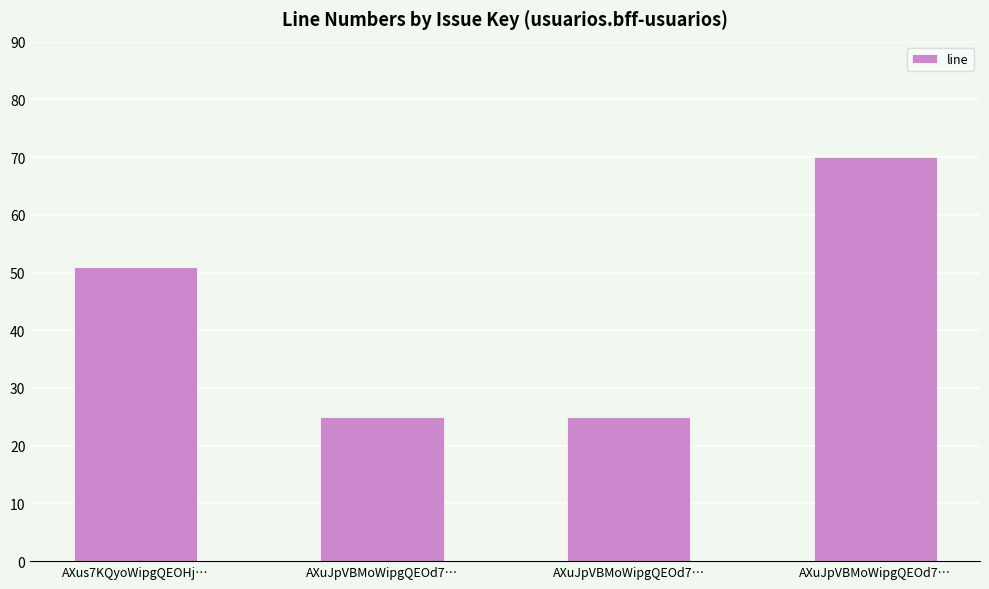

Are the bars horizontal?

No